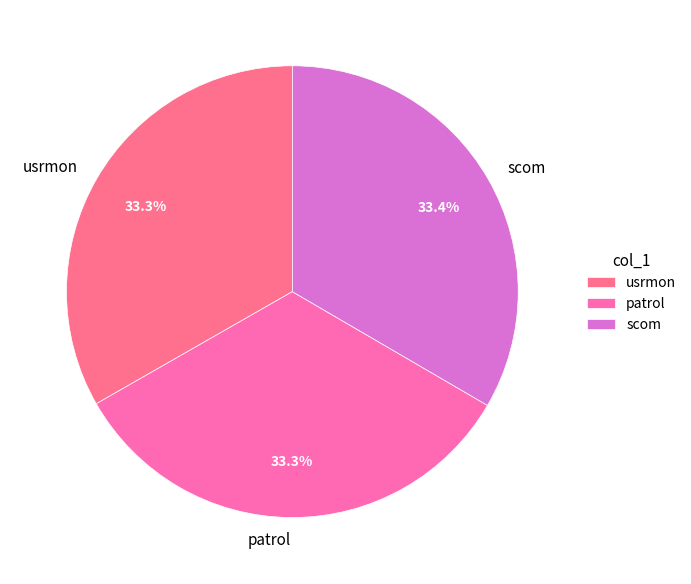

Approximately how many times larger is the value at usrmon compared to scom?

1.0